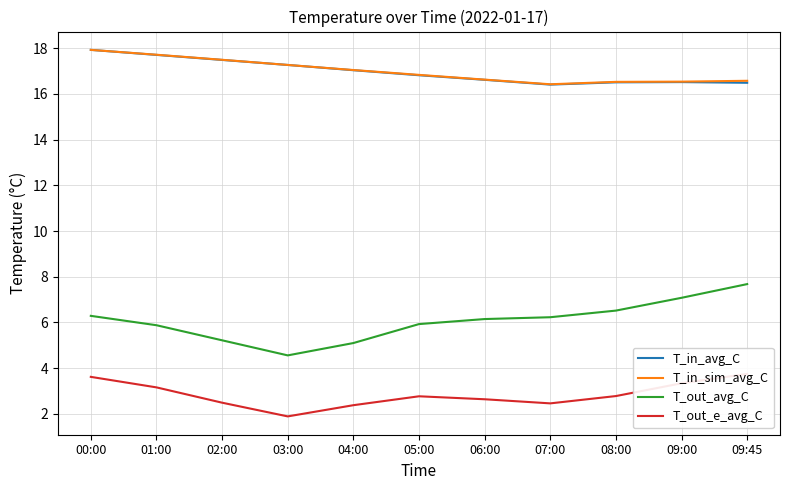

List the labels in order of T_in_avg_C value, largest first.

00:00, 01:00, 02:00, 03:00, 04:00, 05:00, 06:00, 09:00, 08:00, 09:45, 07:00